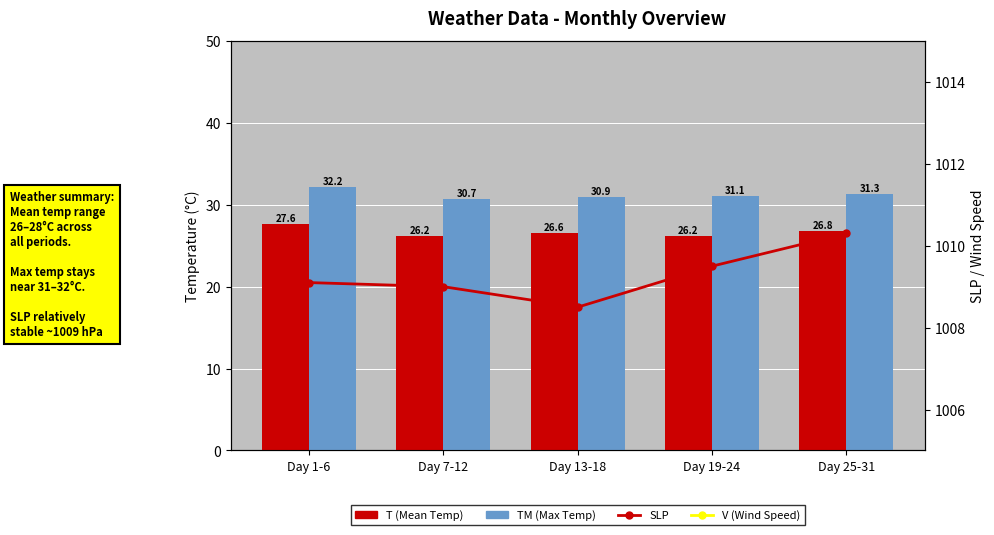

What are all the series names shown in the legend?

T (Mean Temp), TM (Max Temp), SLP, V (Wind Speed)